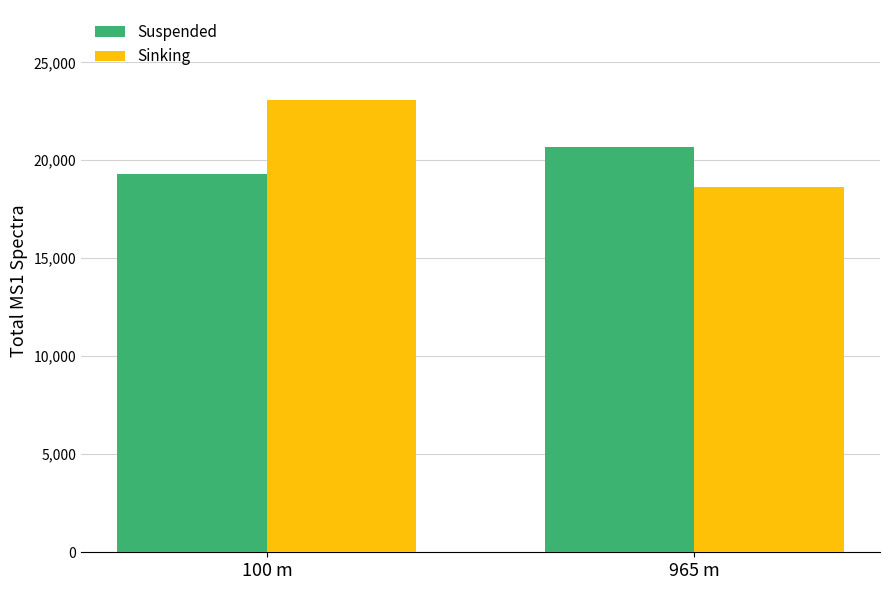

The Sinking series shows 23057 at 100 m. True or false?

True